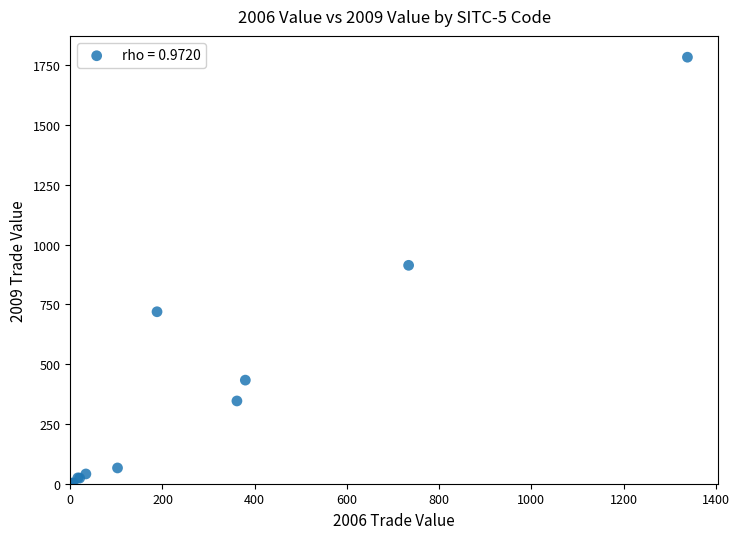

What Y value in the scatter plot is closest to 892?

913.4